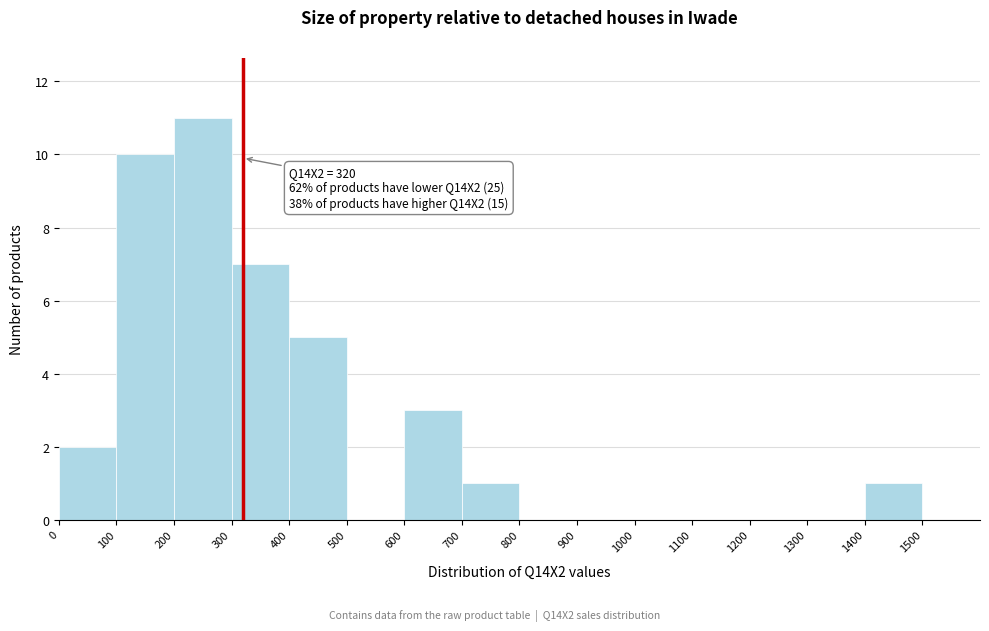

Over which range of the x-axis is the bar tallest?

200 to 300